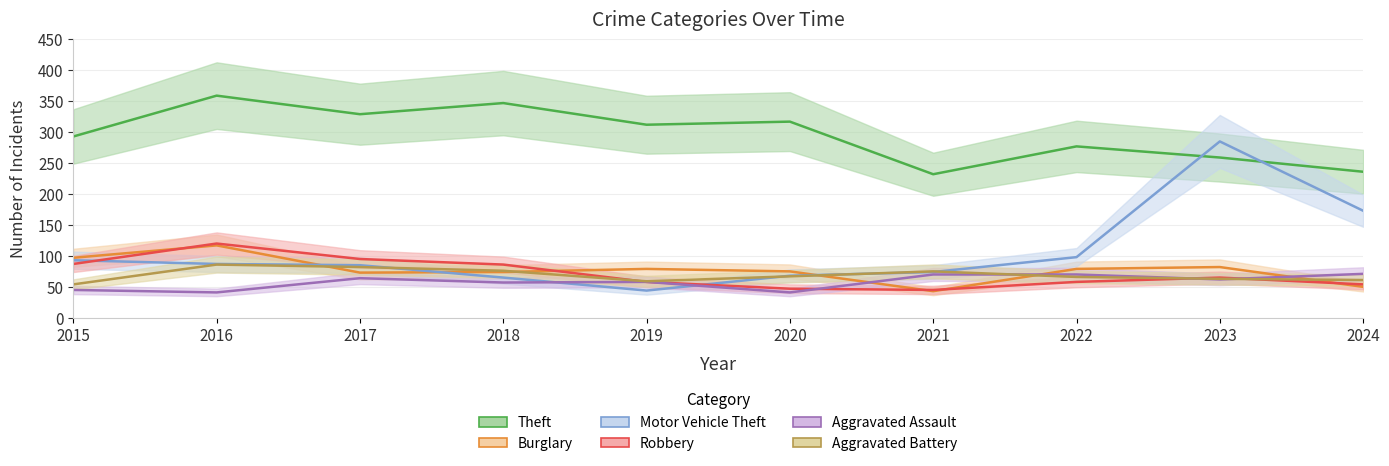

Which series has the largest total across all categories?

Theft